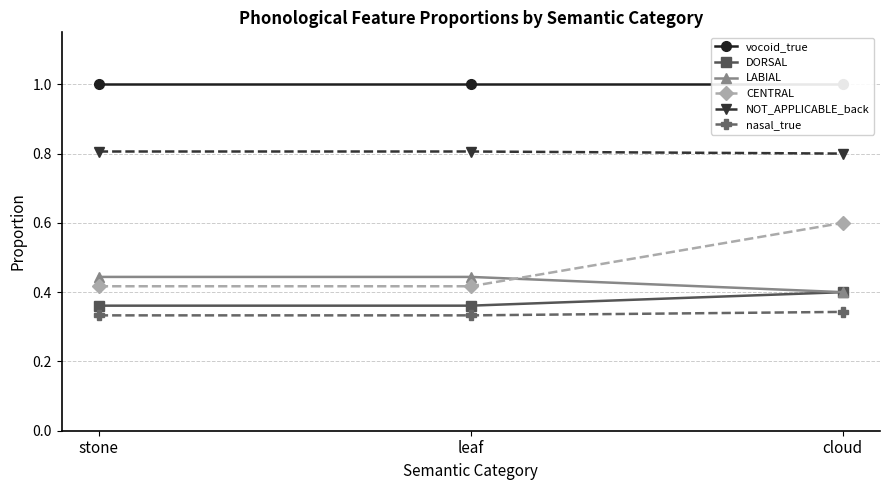

Where is vocoid_true nearest to the value 1?

stone